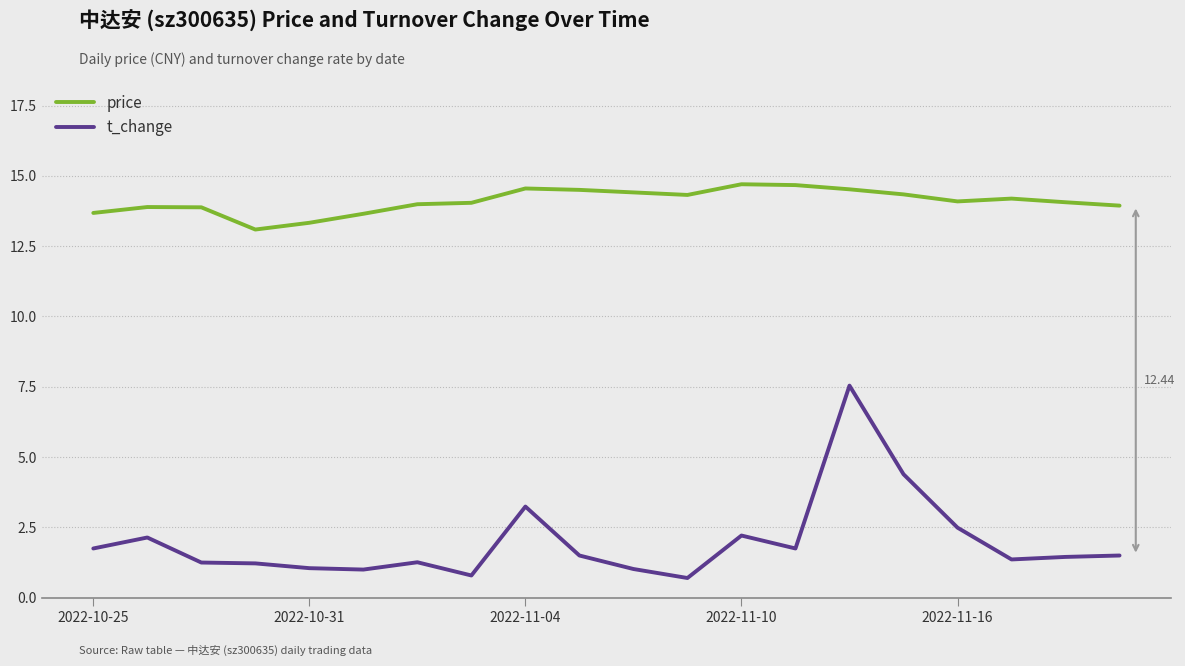

List the series in order of their peak value, highest first.

price, t_change